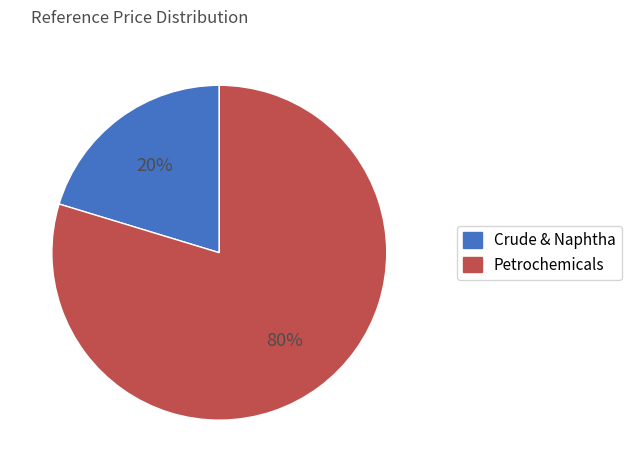

To the nearest percent, what is the average slice percentage?

50%